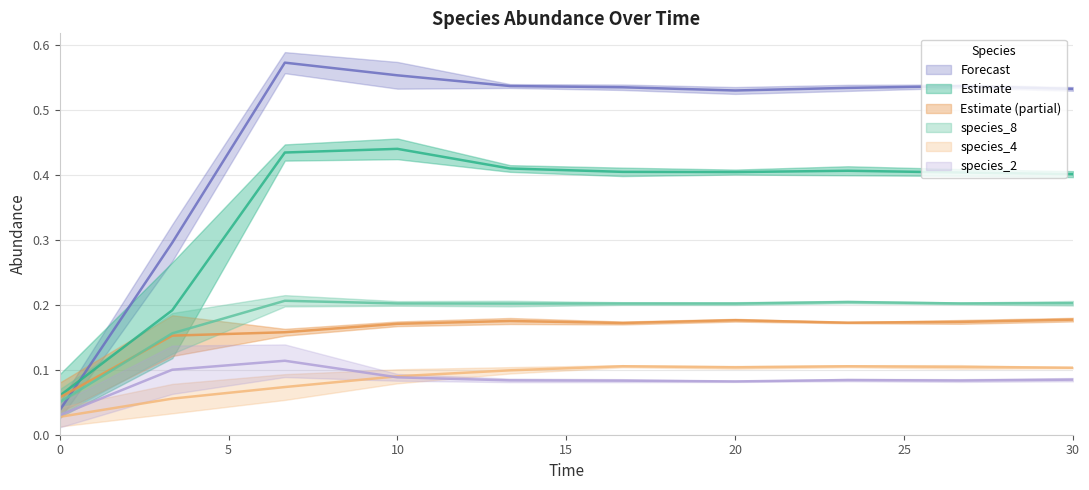

True or false: species_9 and species_8 cross at least once.

False